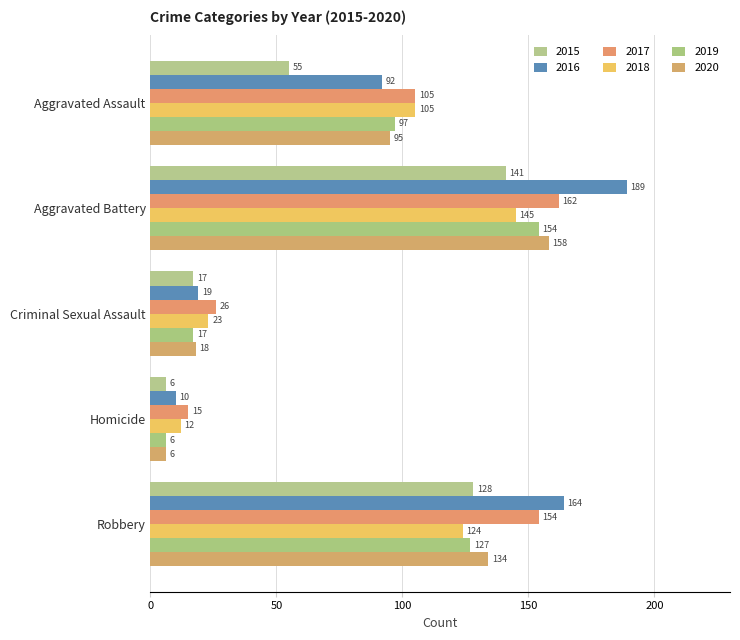

At which label is 2017 closest to 88?

Aggravated Assault